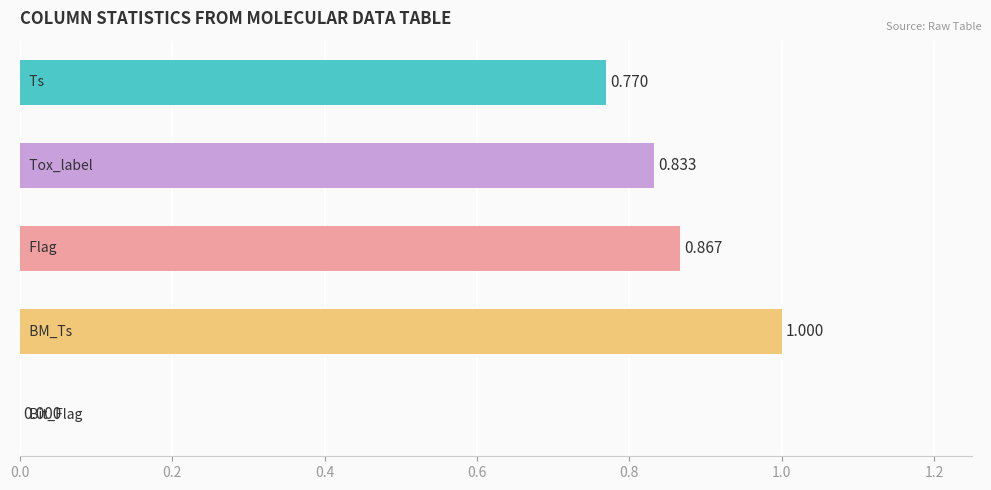

How many series are shown in this chart?

1